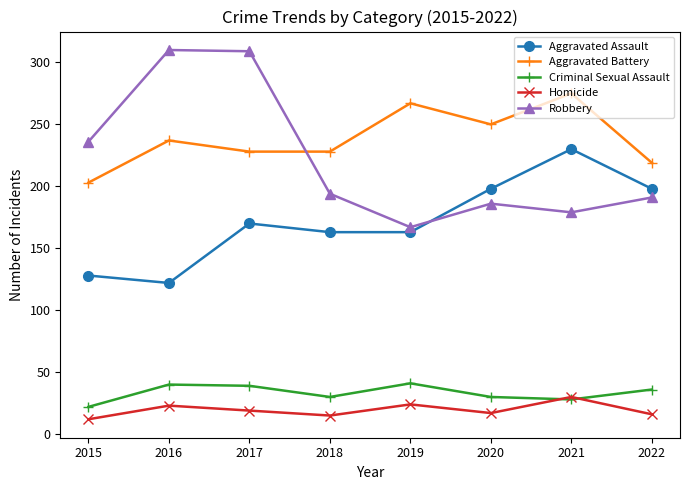

How many distinct data groups are displayed?

5